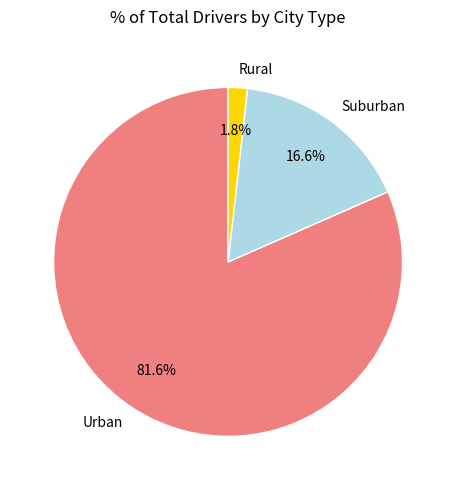

What is the smallest slice in the pie chart?

Rural